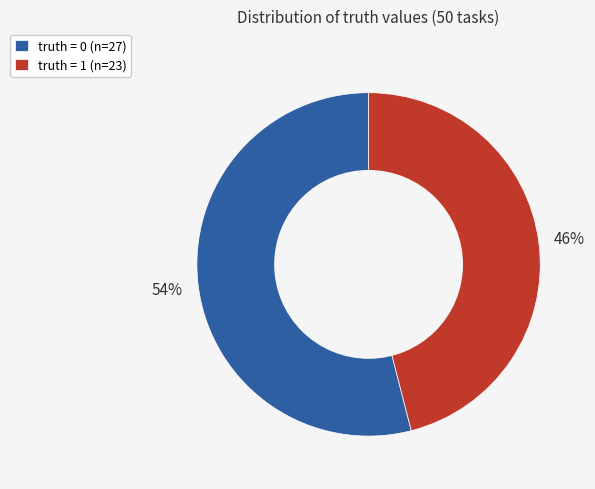

To the nearest percent, what percentage of the pie is truth = 1 (n=23)?

46%